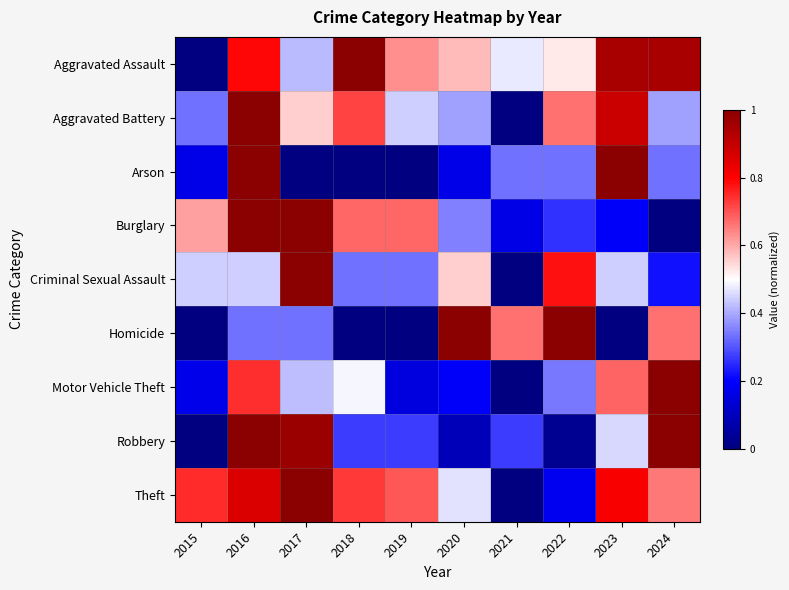

At how many categories does at least one series exceed 0?

10